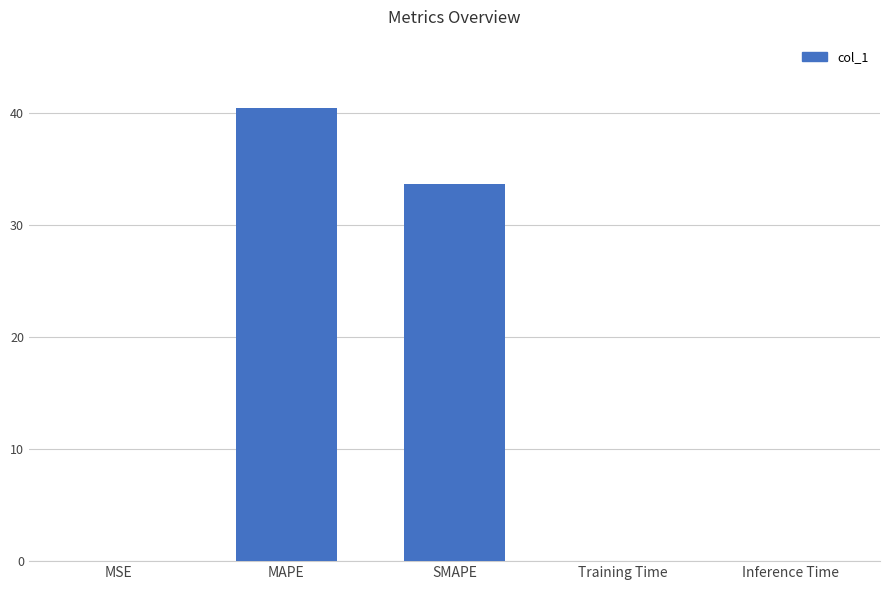

Which label corresponds to the largest value in the chart?

MAPE